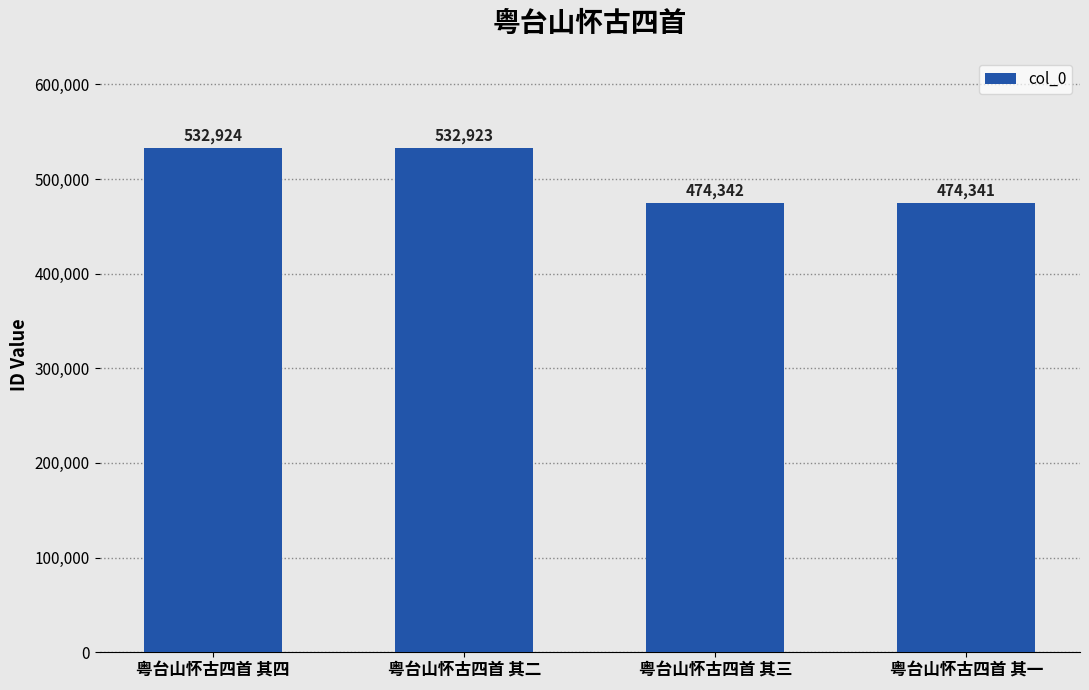

What is the value of the 4th bar from the left?

474341